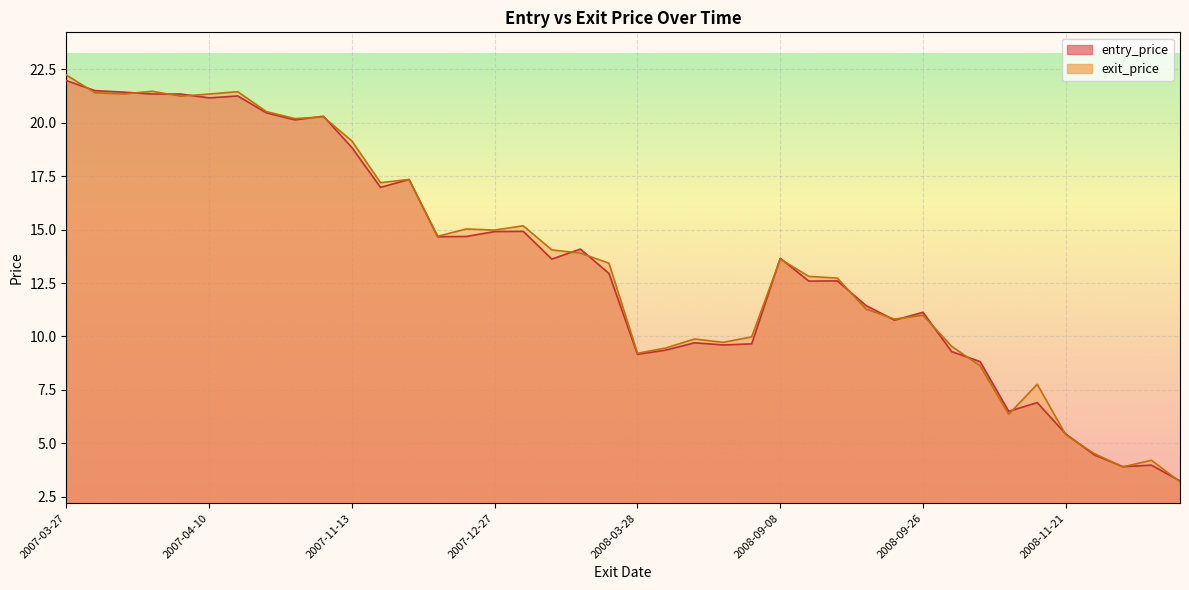

At which category is the sum across all series the highest?

2007-03-27